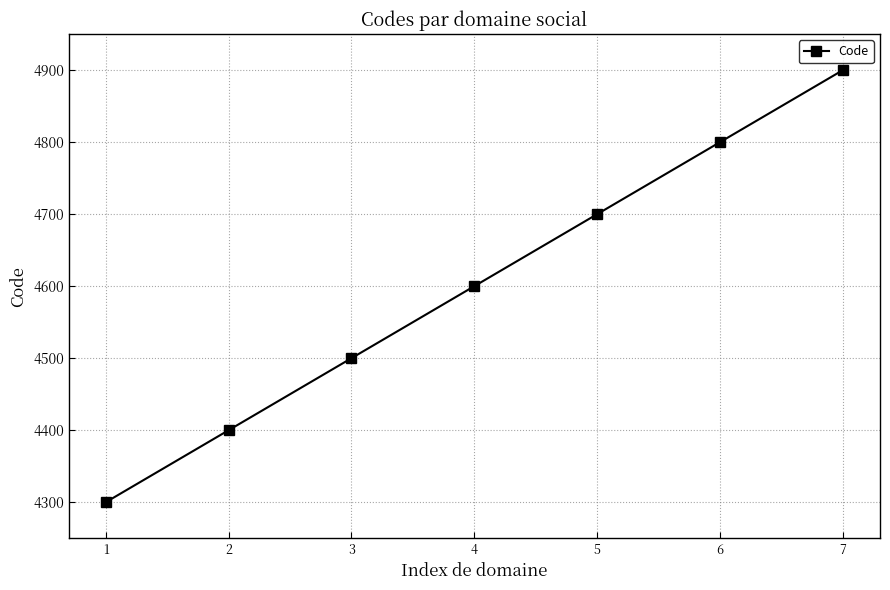

Does the chart display data point markers on the line(s)?

Yes